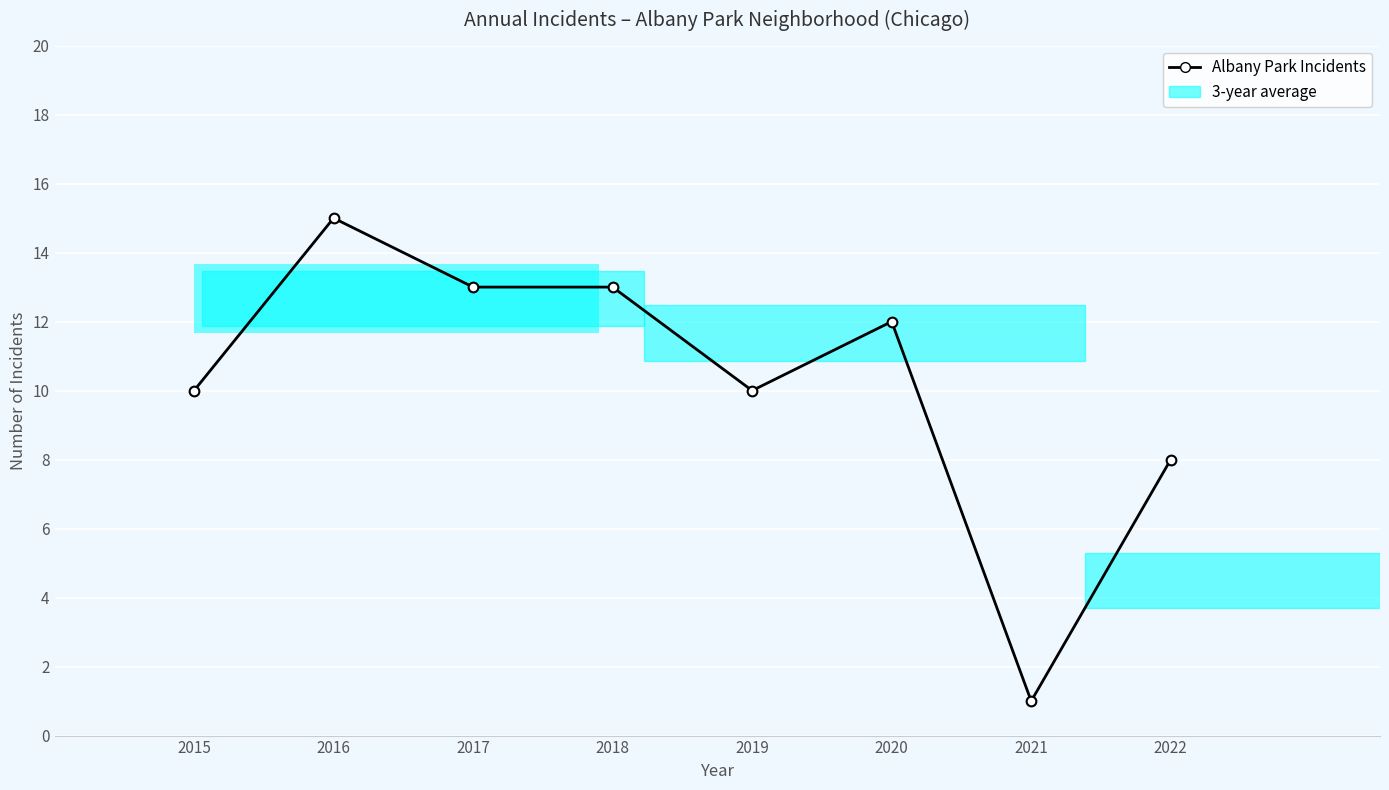

The value at 2022 is 4. True or false?

False